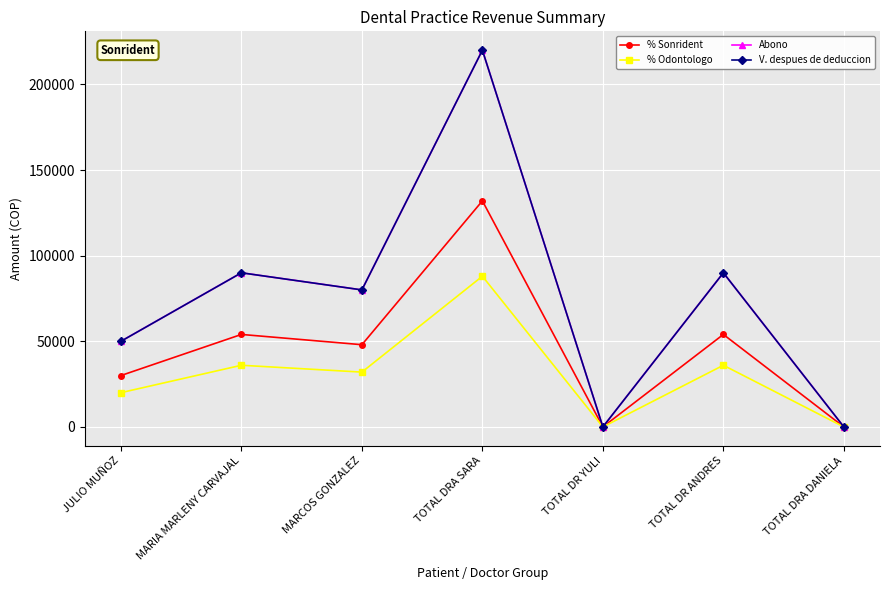

How many interior local peaks does the % Sonrident series have?

3